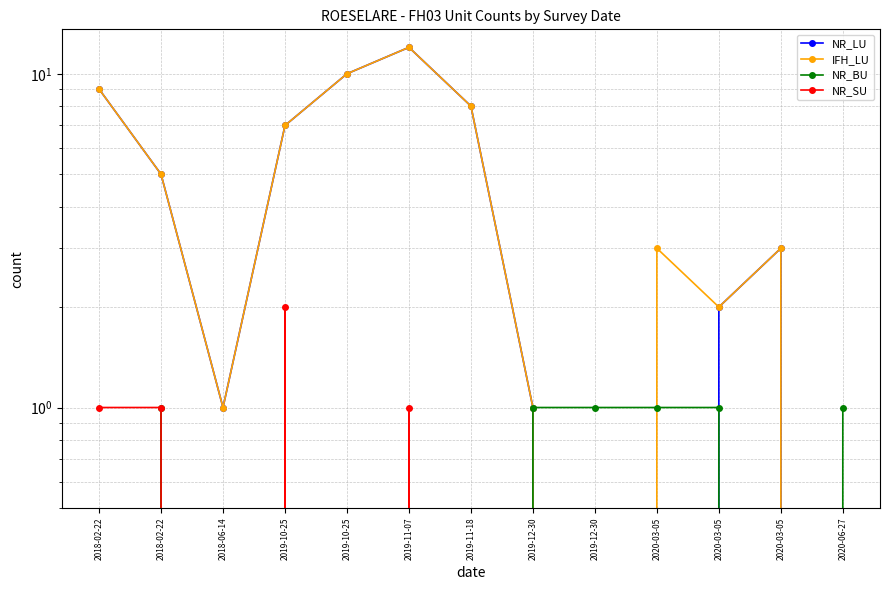

True or false: IFH_LU and NR_LU cross at least once.

False